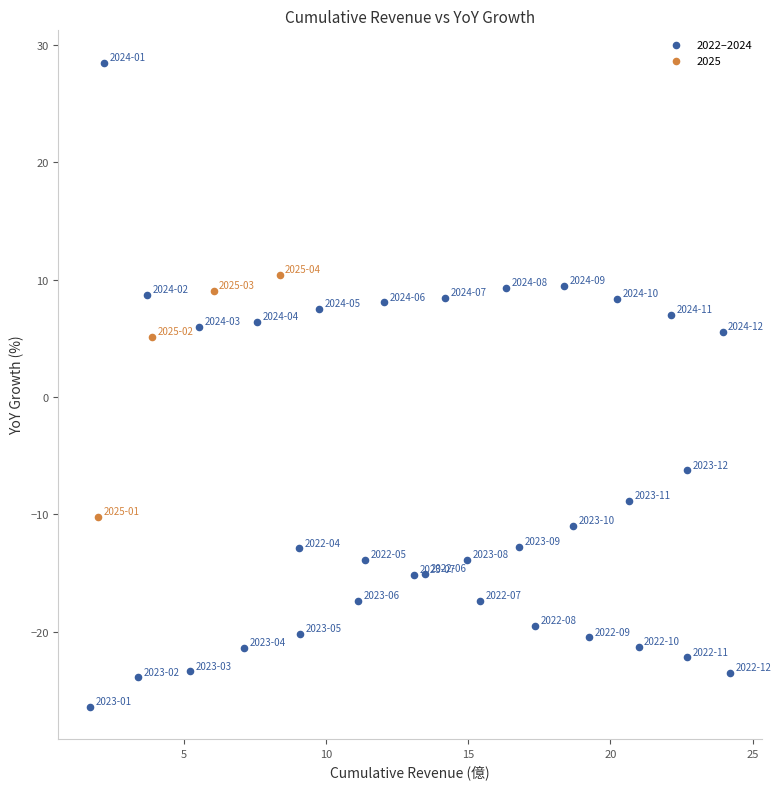

Which series has the largest Y range (max minus min)?

2022–2024